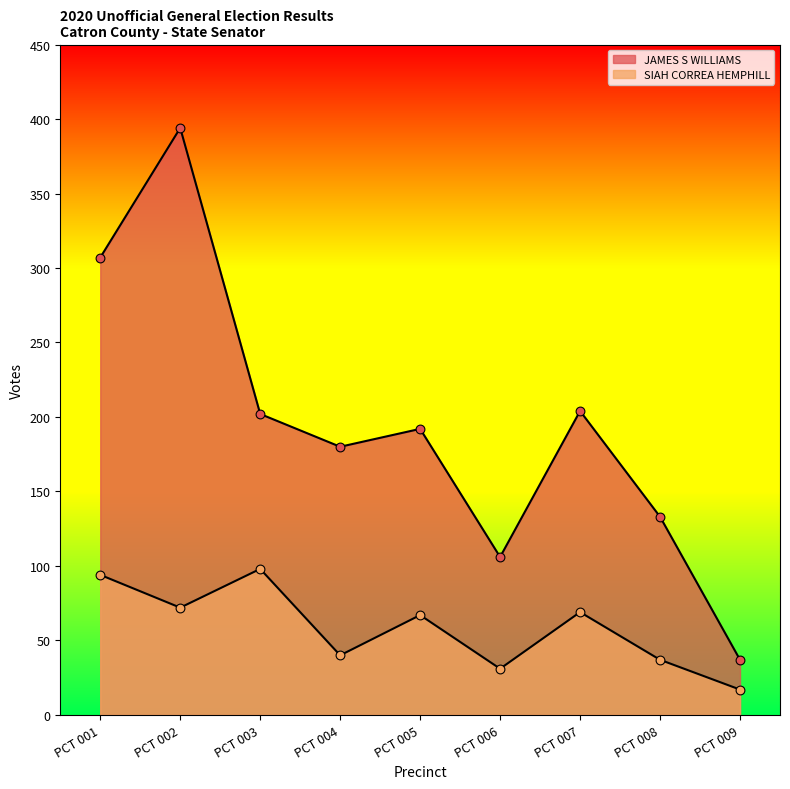

Is the value of SIAH CORREA HEMPHILL at PCT 008 greater than the value of JAMES S WILLIAMS at PCT 005?

No